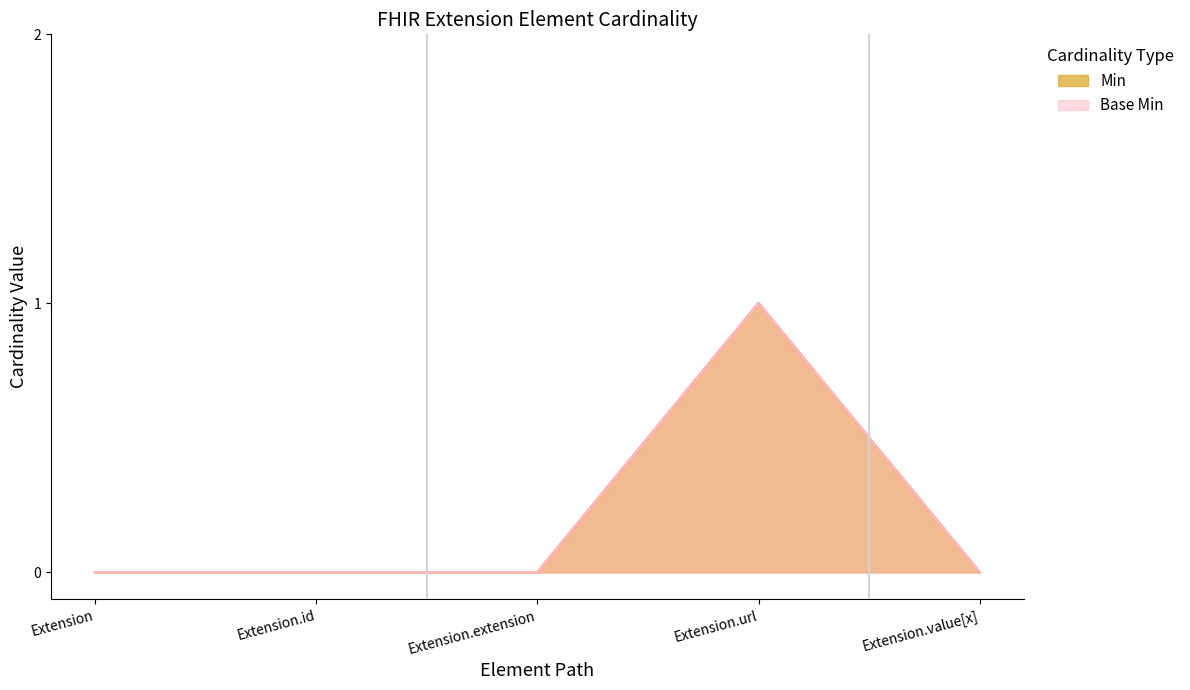

Does the chart have visible grid lines?

No